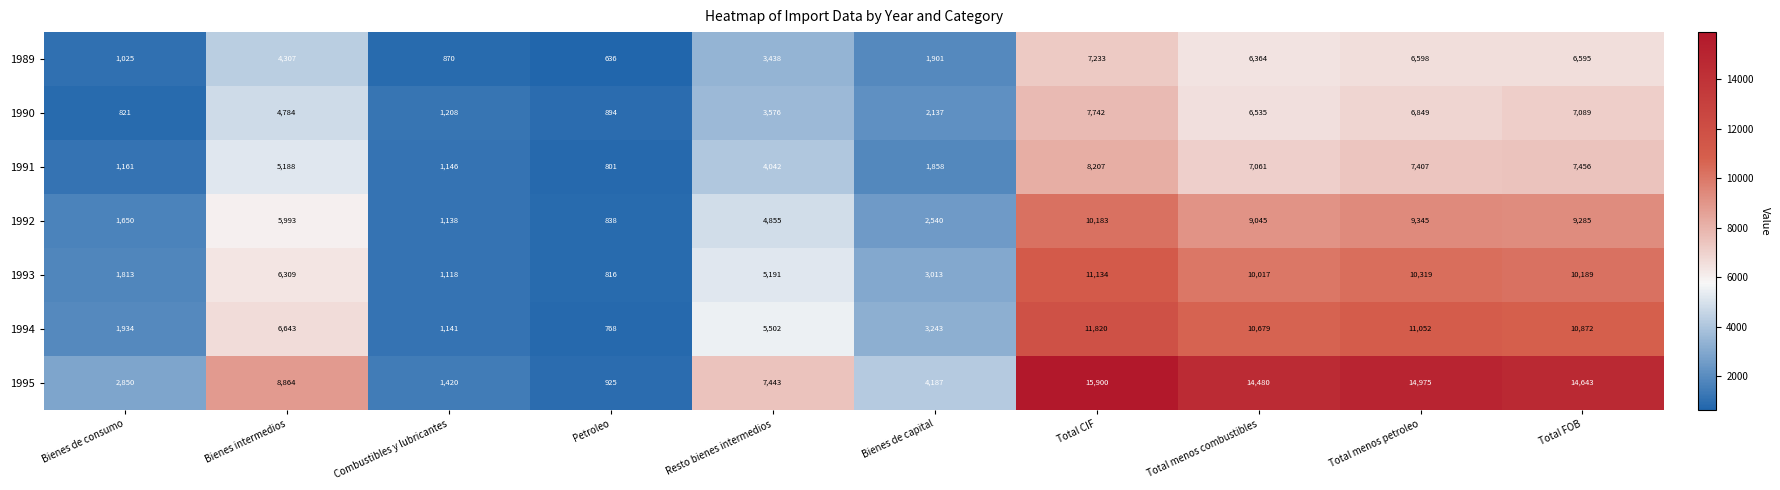

The 1989 series shows 4307 at Bienes intermedios. True or false?

True